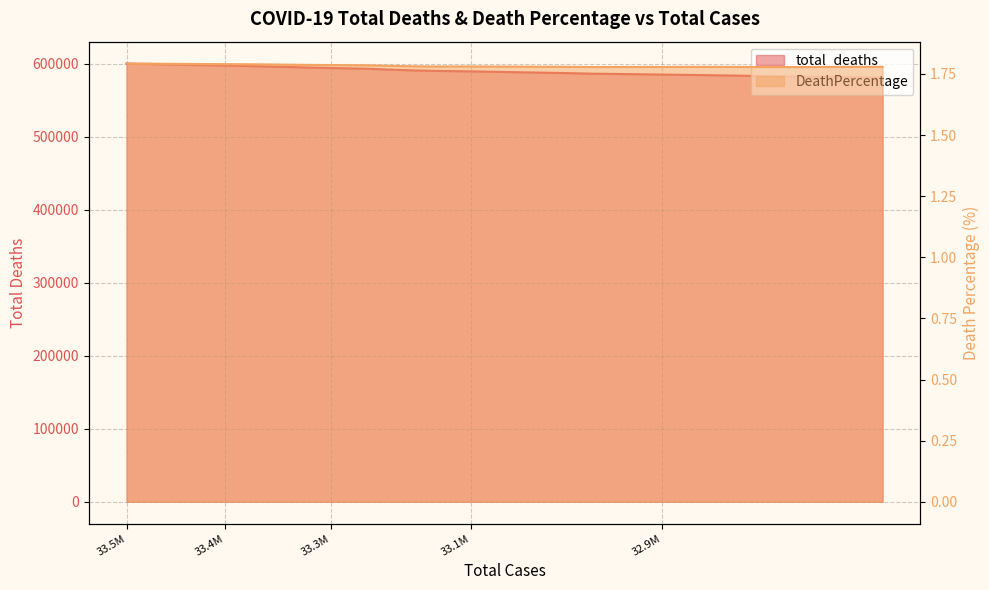

True or false: DeathPercentage and total_deaths intersect in this chart.

False